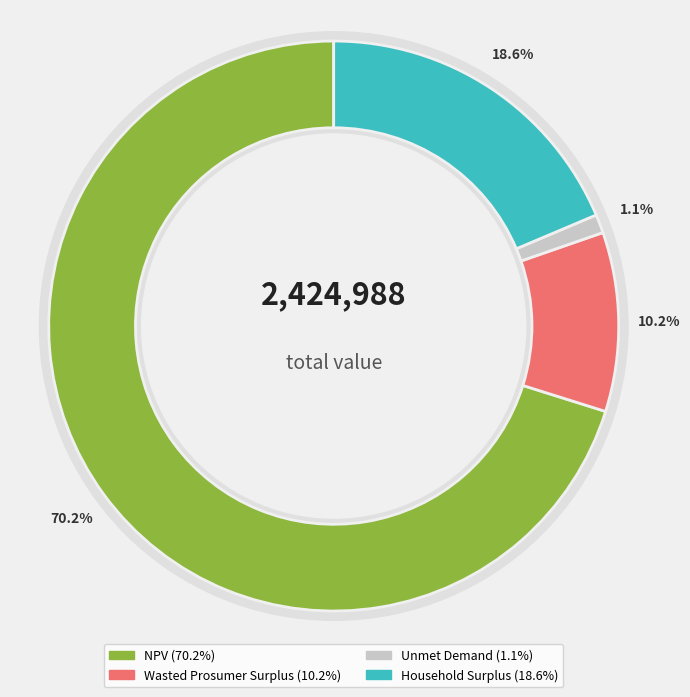

To the nearest percent, what is the difference between the Unmet Demand and NPV slice percentages?

69%